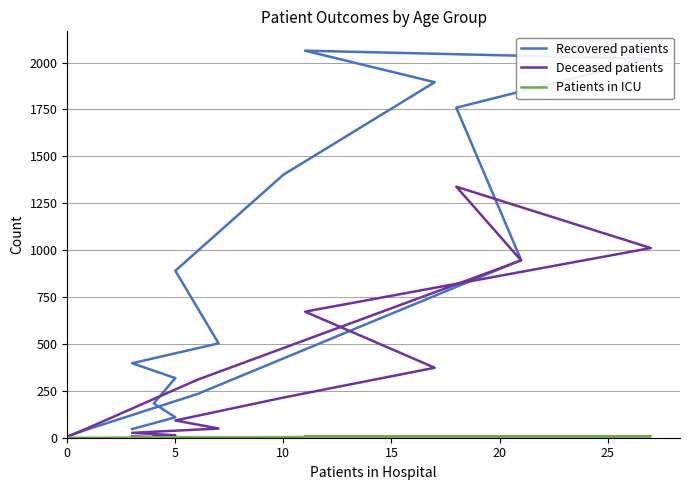

How many values in Deceased patients are above zero?

15